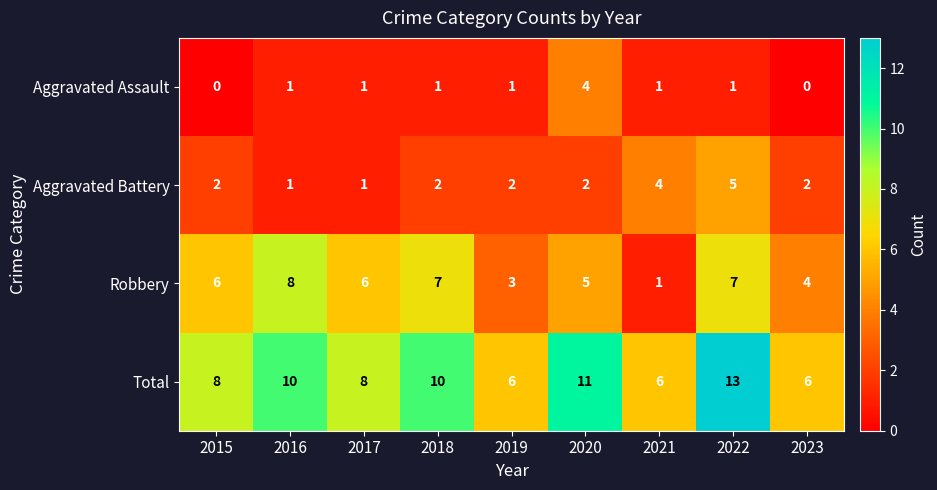

How many Total values are between 6 and 10?

7